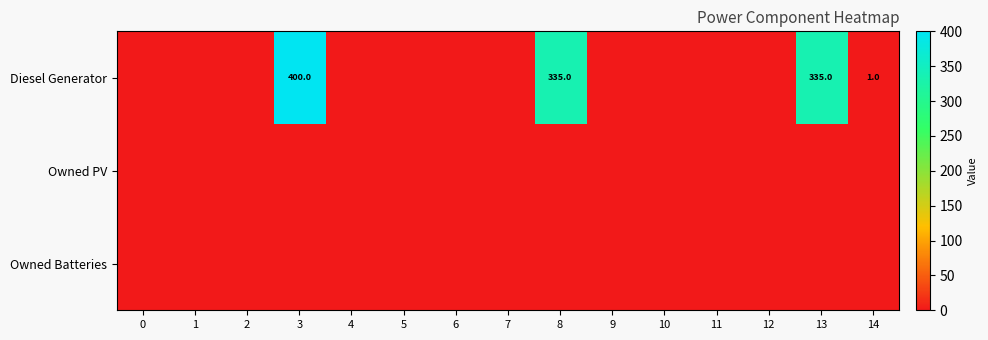

What is the difference between the Diesel Generator values at 3 and 8?

65